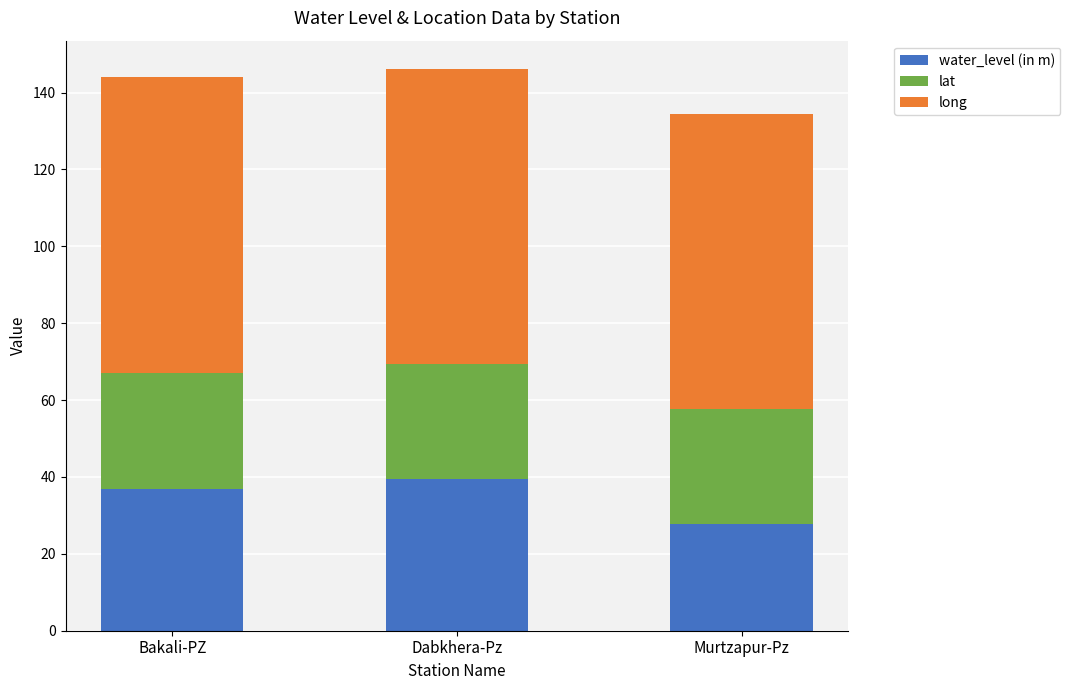

Are the bars grouped side by side (vs. stacked)?

No